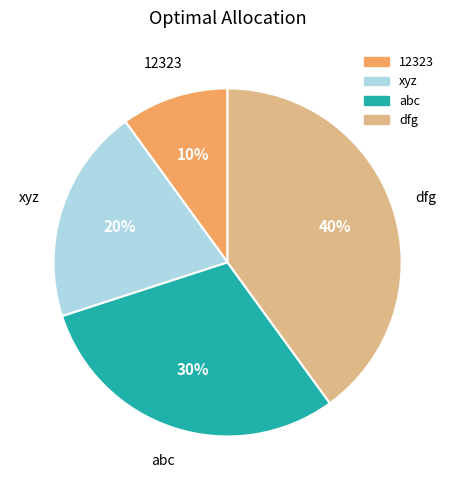

What percentage is the abc slice, to the nearest percent?

30%